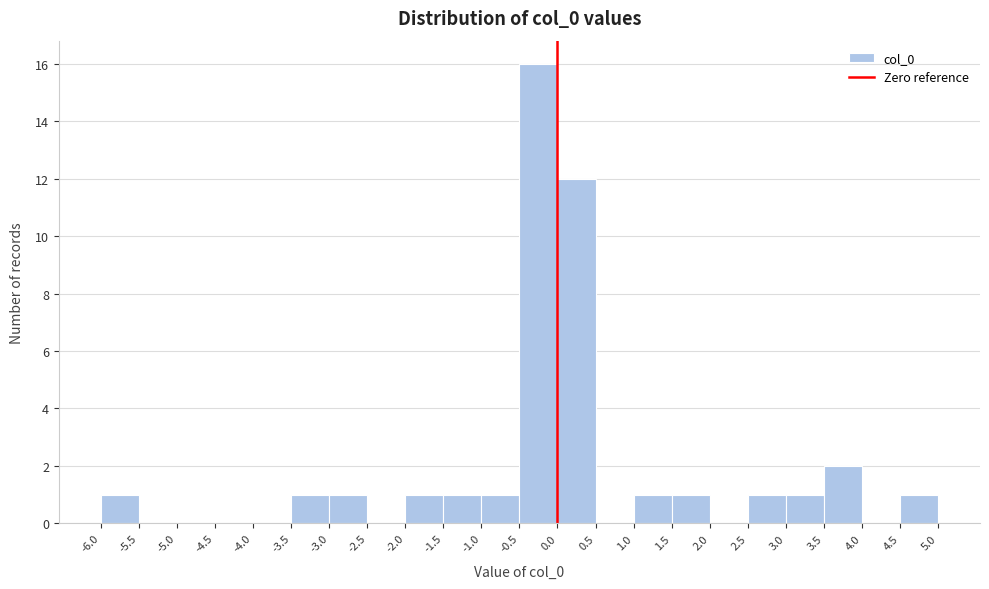

Reading left to right, list every bar in this chart as the range it spans on the x-axis followed by its height. The values are not printed on the chart, so give them approximately, as read against the axis.

-6.0 to -5.5: 1
-5.5 to -5.0: 0
-5.0 to -4.5: 0
-4.5 to -4.0: 0
-4.0 to -3.5: 0
-3.5 to -3.0: 1
-3.0 to -2.5: 1
-2.5 to -2.0: 0
-2.0 to -1.5: 1
-1.5 to -1.0: 1
-1.0 to -0.5: 1
-0.5 to 0.0: 16
0.0 to 0.5: 12
0.5 to 1.0: 0
1.0 to 1.5: 1
1.5 to 2.0: 1
2.0 to 2.5: 0
2.5 to 3.0: 1
3.0 to 3.5: 1
3.5 to 4.0: 2
4.0 to 4.5: 0
4.5 to 5.0: 1